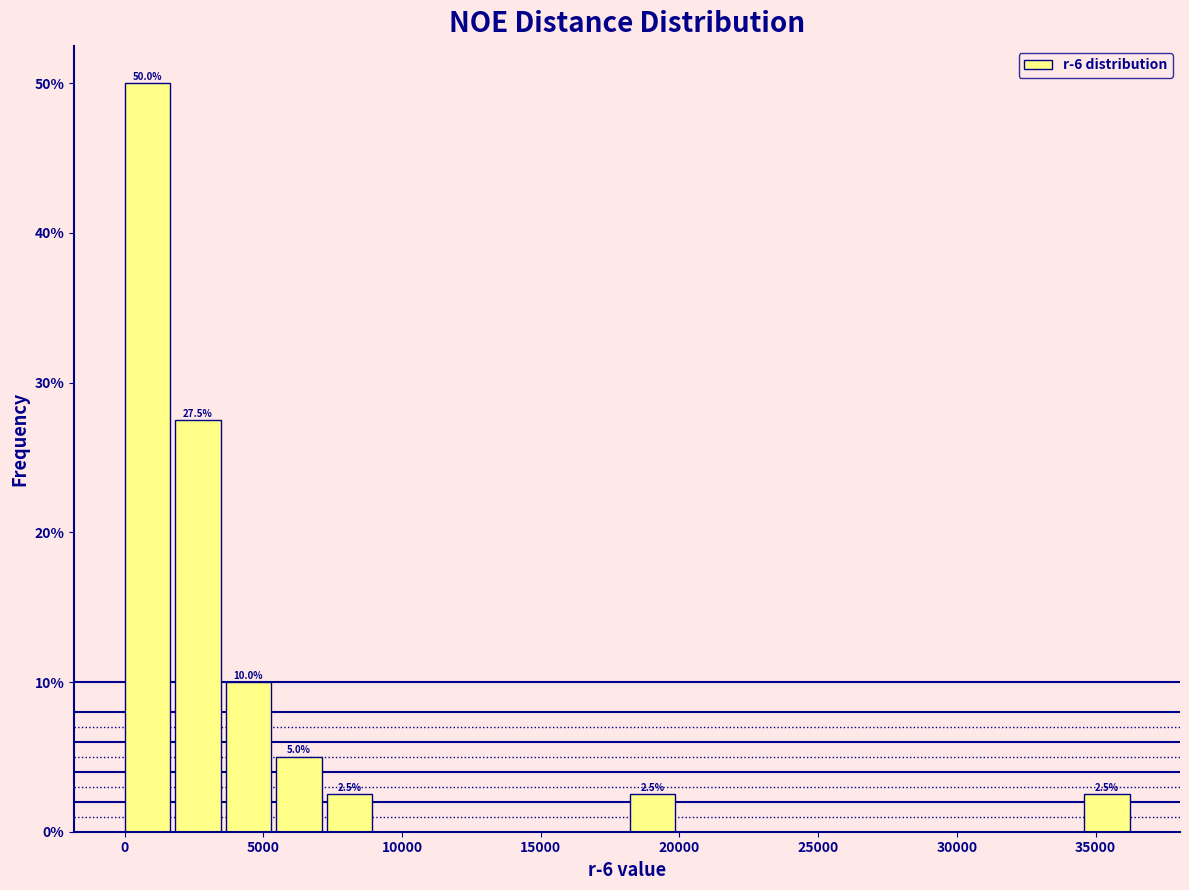

Around what value on the x-axis is the tallest bar? Give the approximate position of its centre, as read against the axis.

1000